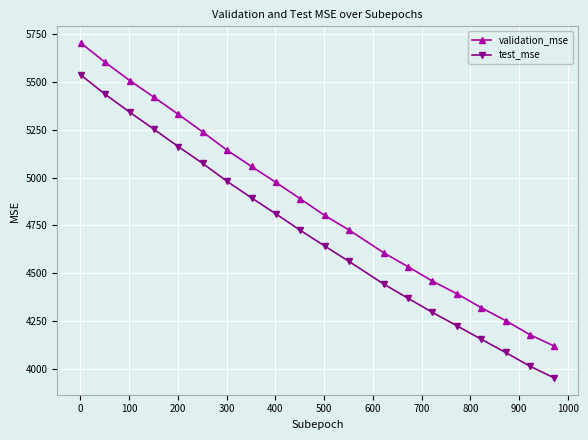

What is the difference between the maximum and minimum values in the test_mse series?

1585.5